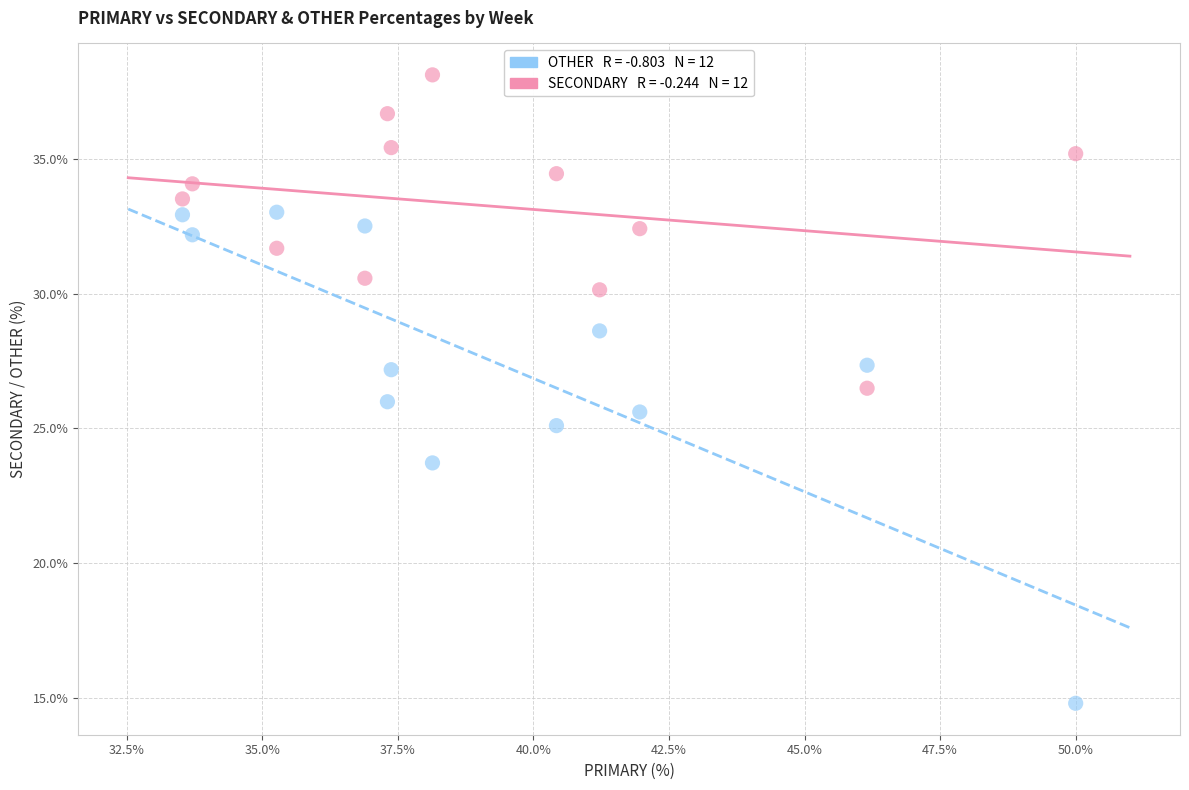

Across all data points, what is the range of Y values (max minus min)?

23.4